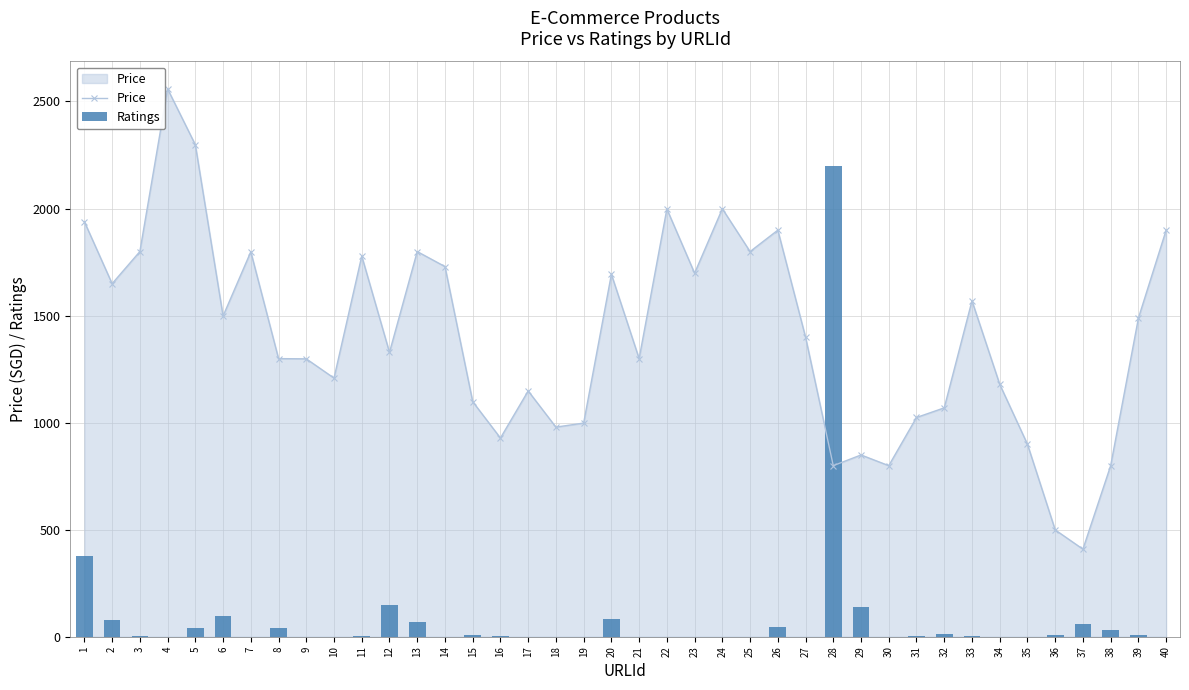

What is the difference between the second highest and minimum values in the Price series?

1889.0